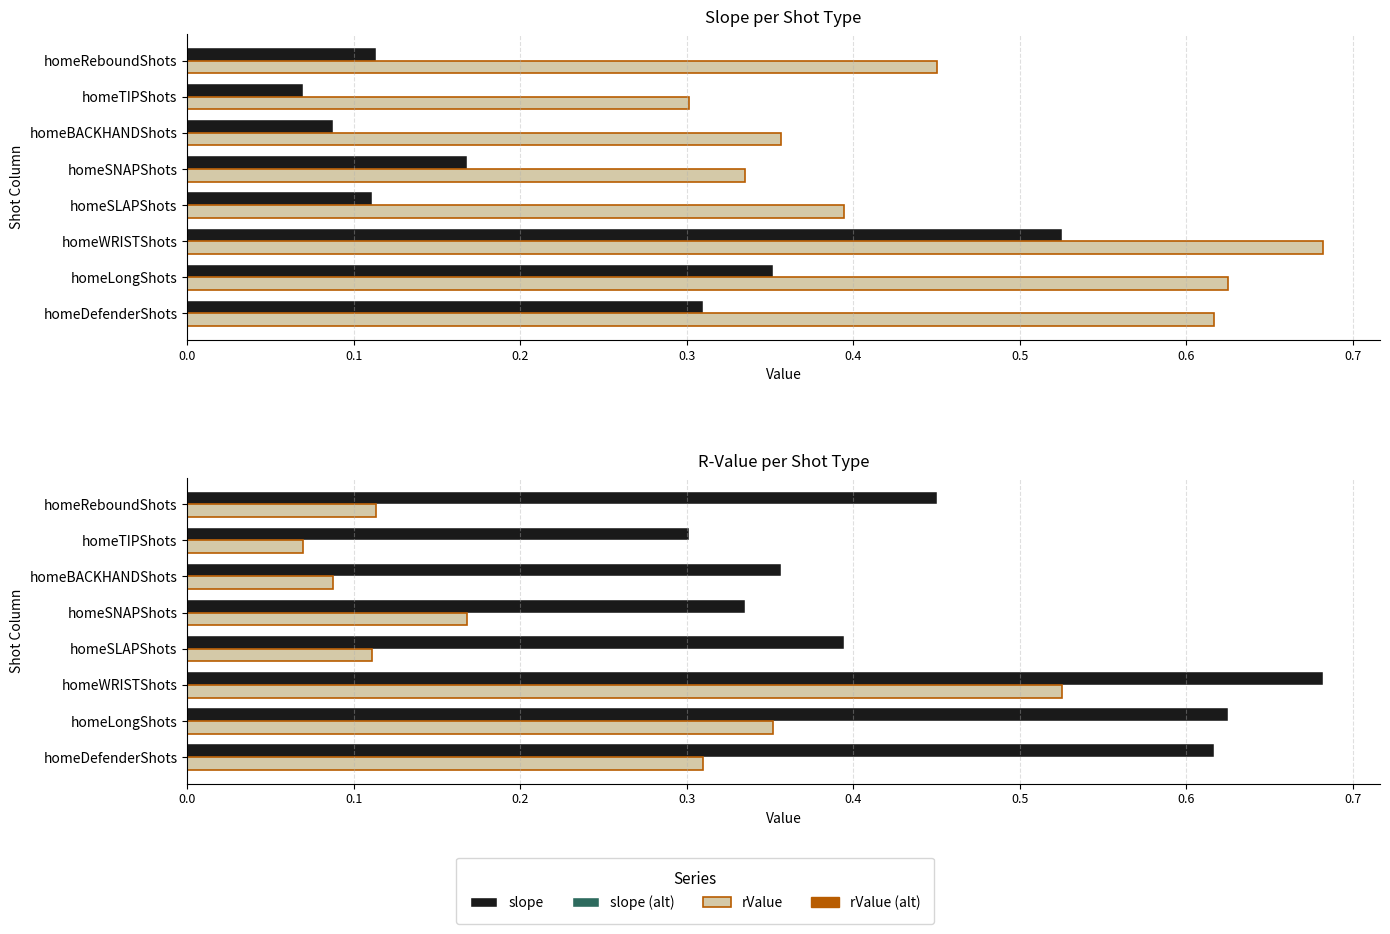

Does the chart contain stacked bars?

No